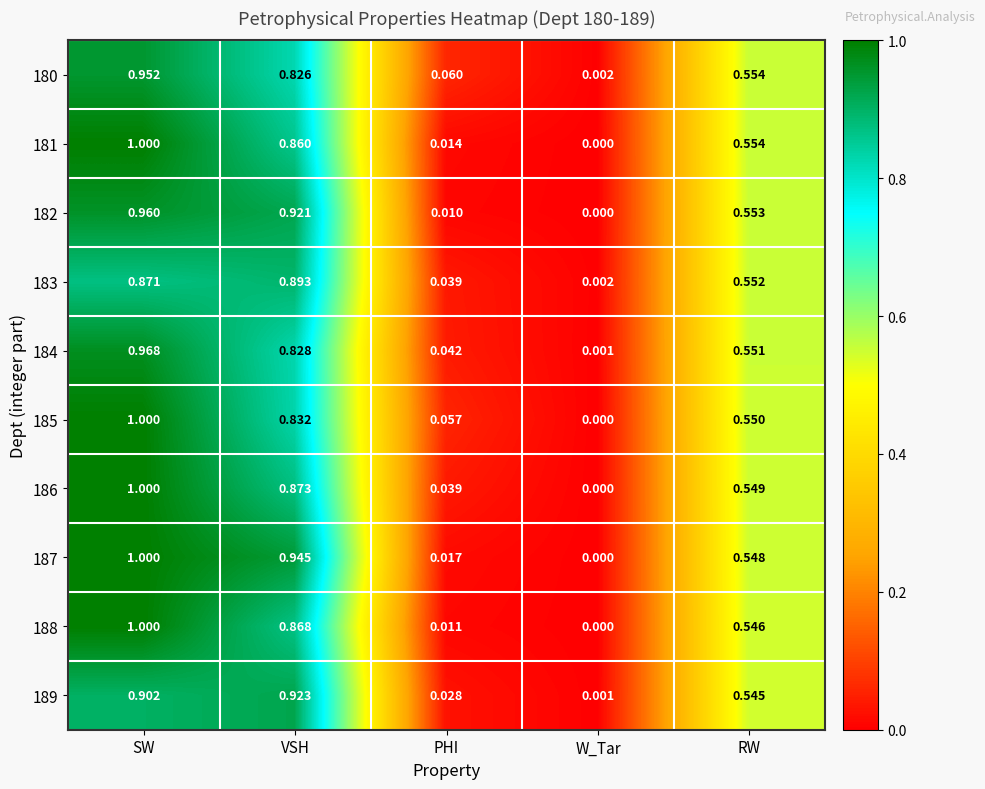

How many distinct data groups are displayed?

10